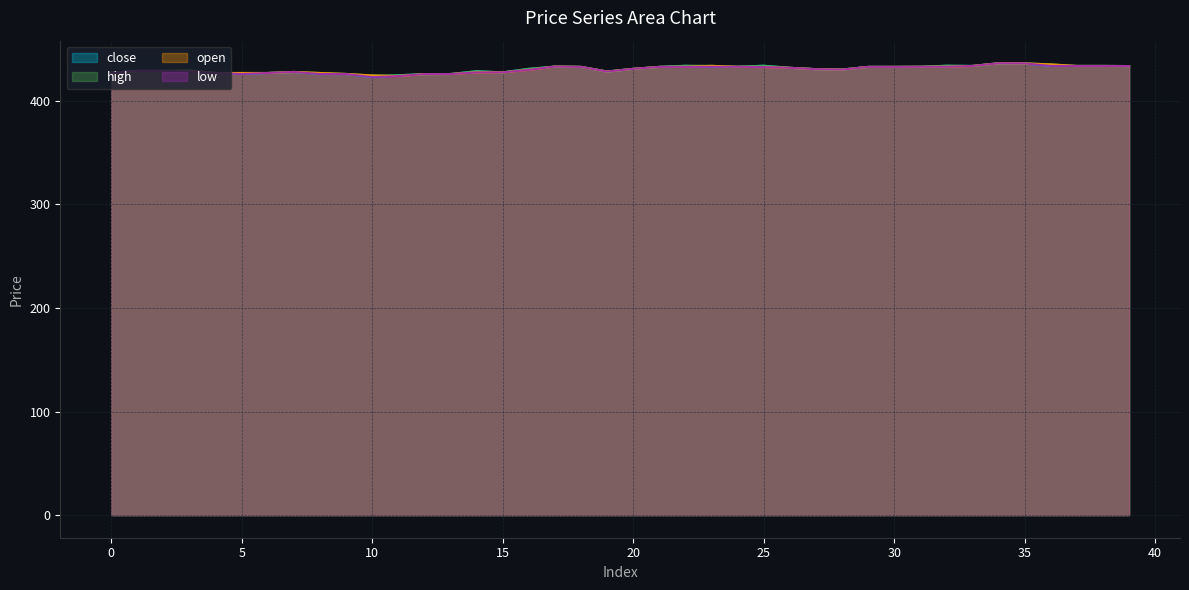

Where is close nearest to the value 429?

1